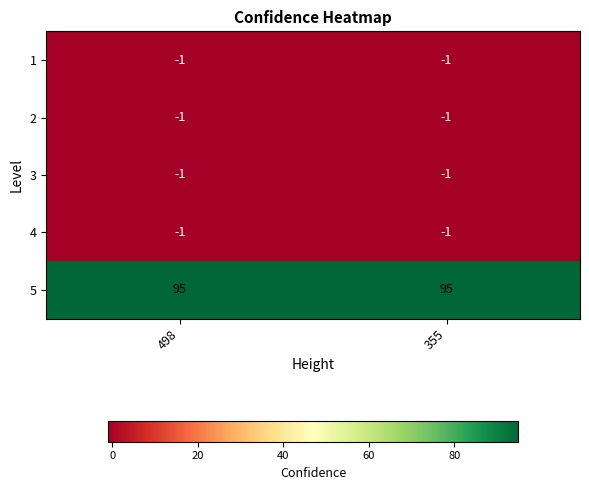

What is the difference between the highest and lowest values at 498?

96